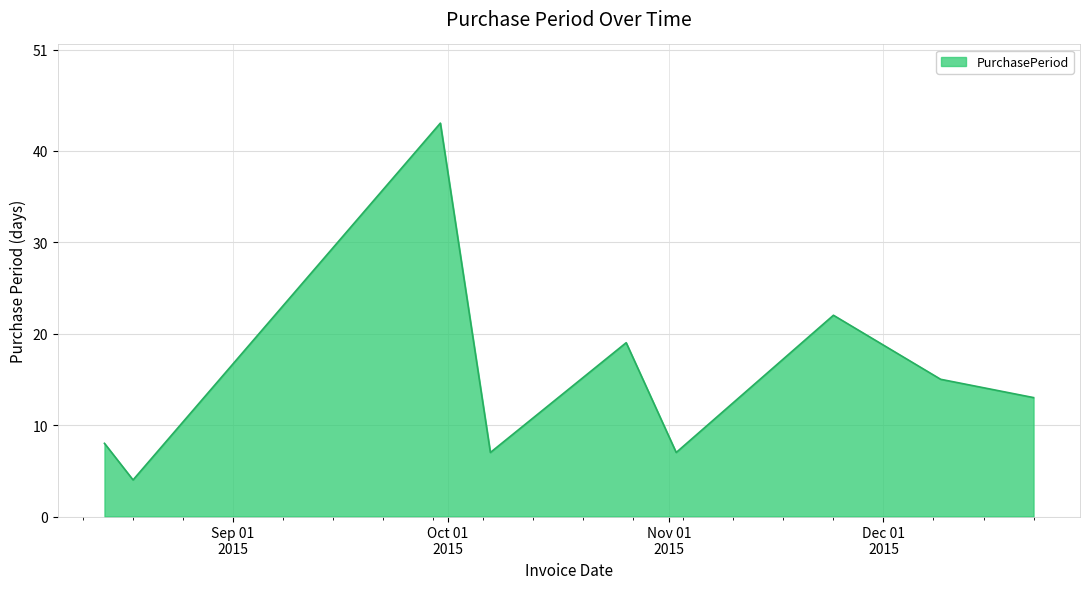

What is the maximum value shown in the chart?

43